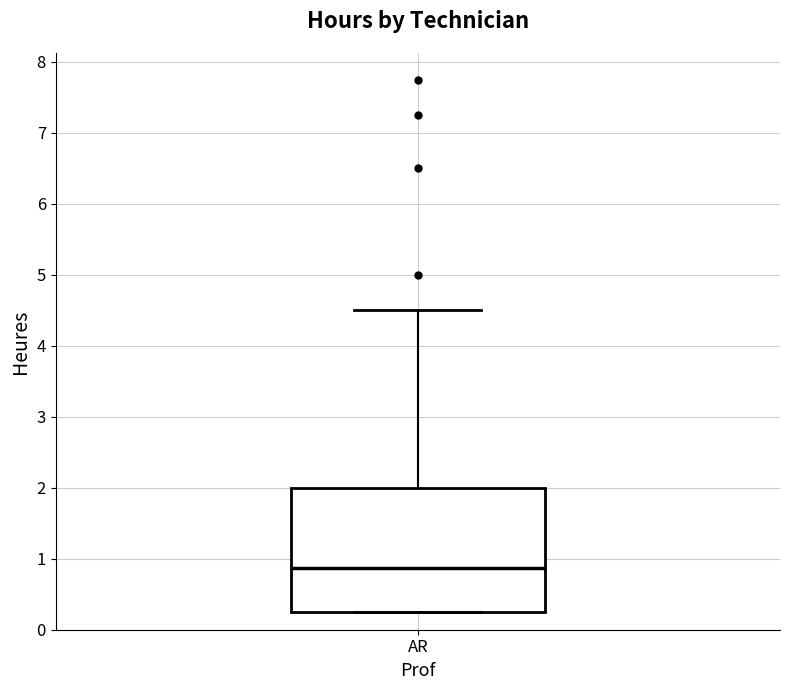

Where does the upper whisker of the box for AR end on the y-axis? The values are not printed on the chart, so give them approximately, as read against the axis.

4.5